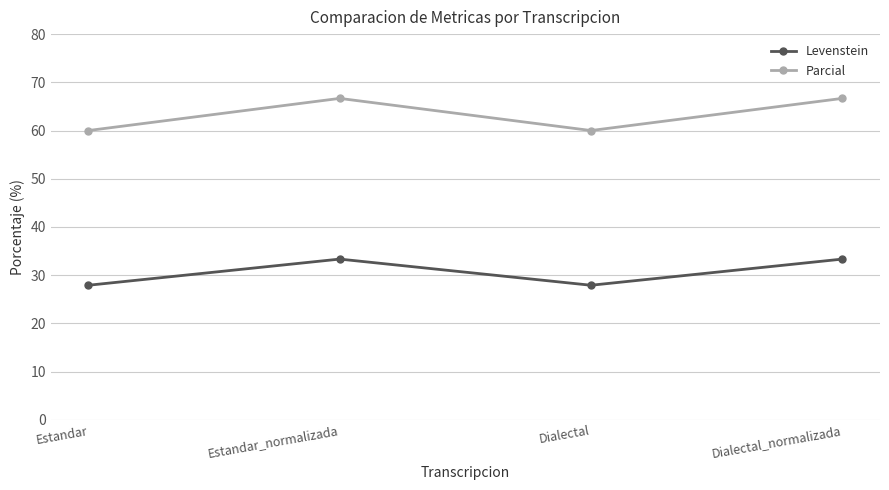

Is it true that Levenstein equals 48.4 at Dialectal?

False